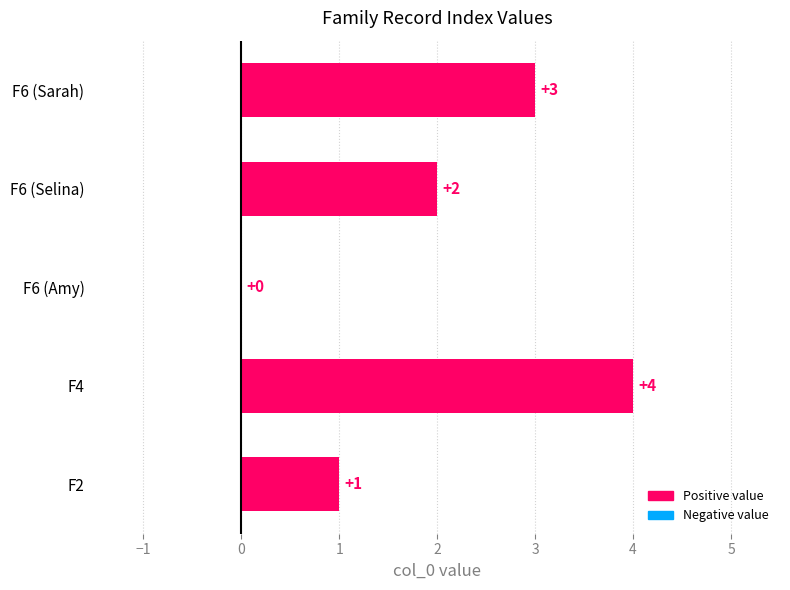

Between F4 and F2, which is larger?

F4